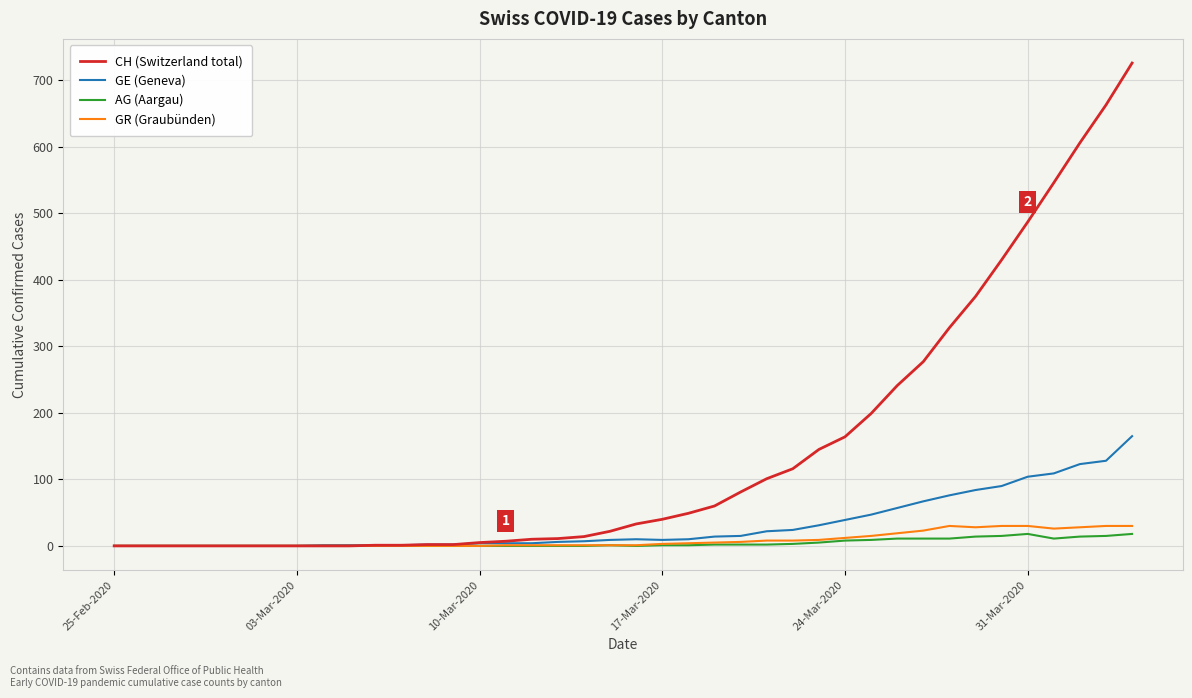

Which series has the largest total across all categories?

CH (Switzerland total)